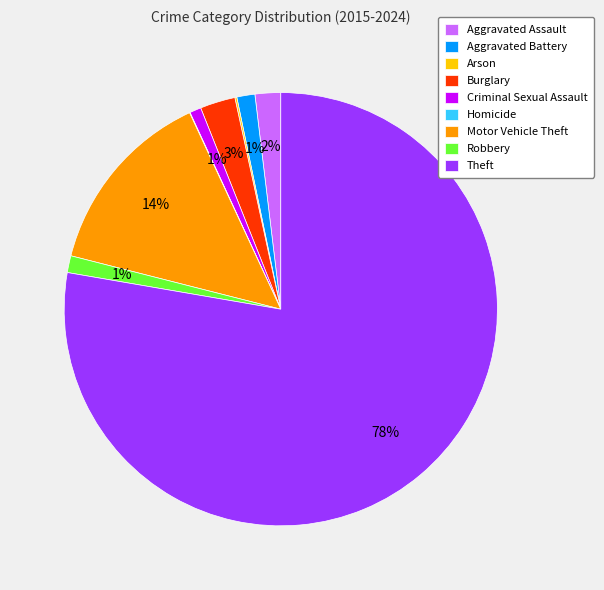

Does Criminal Sexual Assault represent more than half of the total?

No